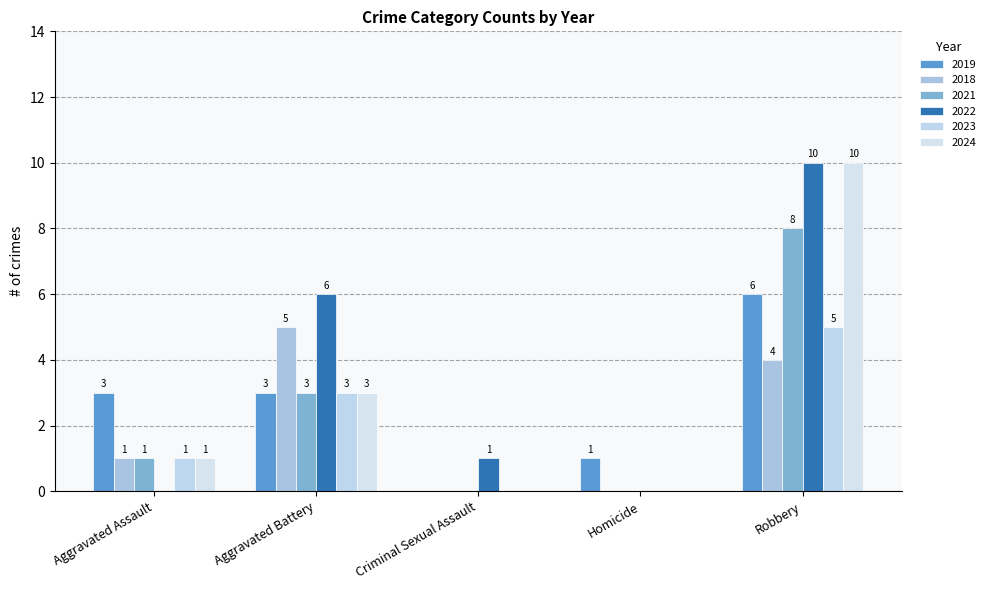

How many values in 2019 are above zero?

4